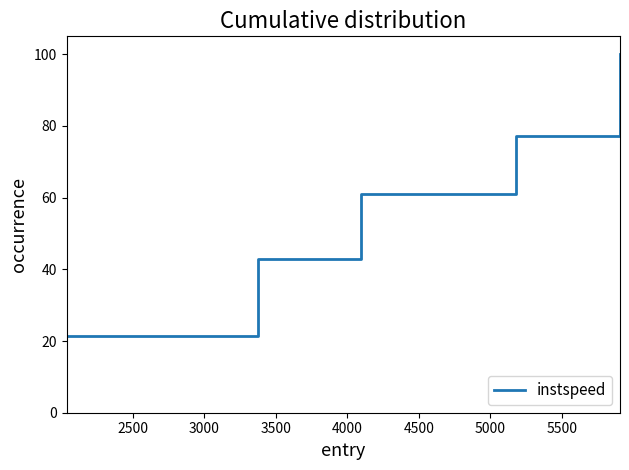

What is the difference between the maximum and minimum values?

78.6